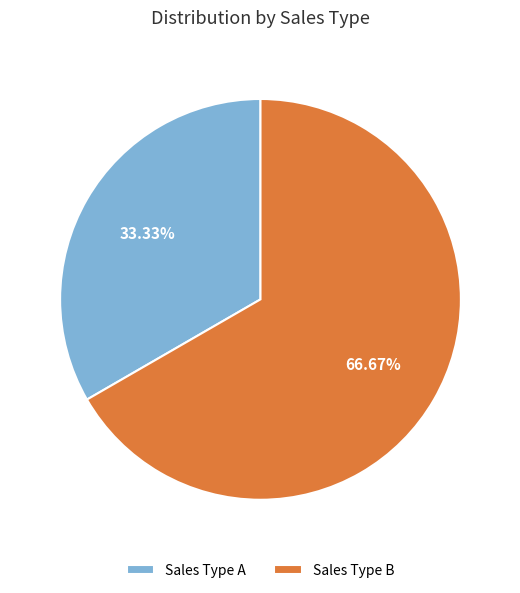

To the nearest percent, what is the average slice percentage?

50%